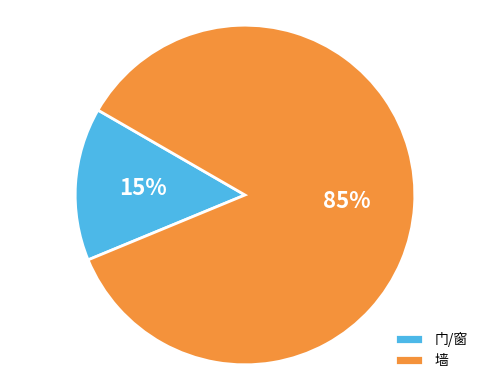

How many slices are in this pie chart?

2